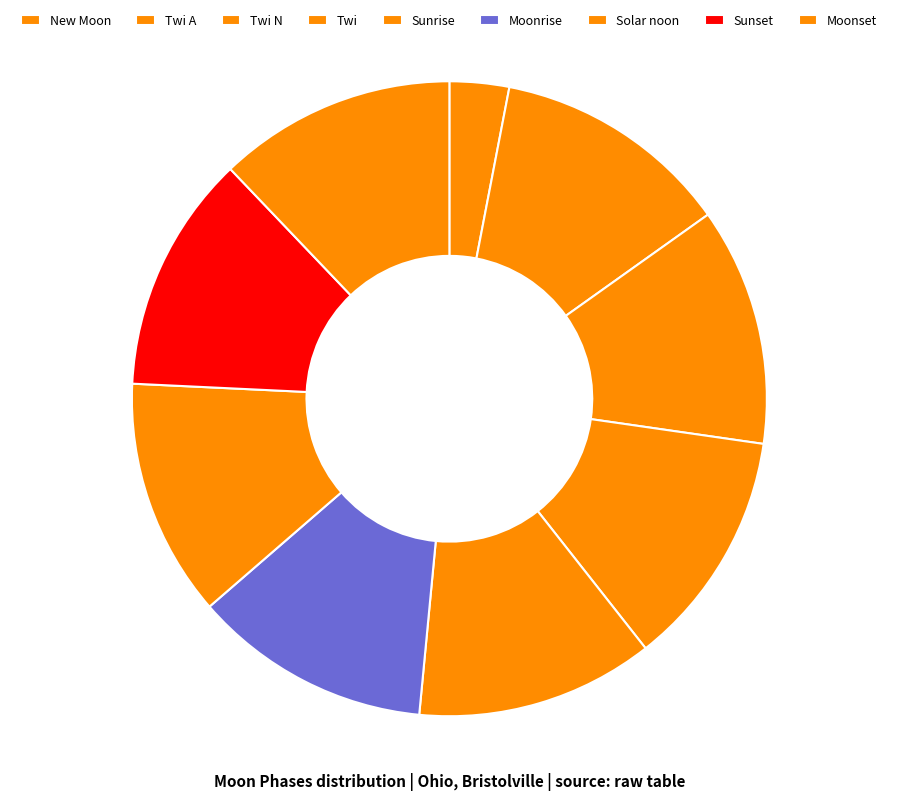

Between Twi and Sunset, which is larger?

Twi